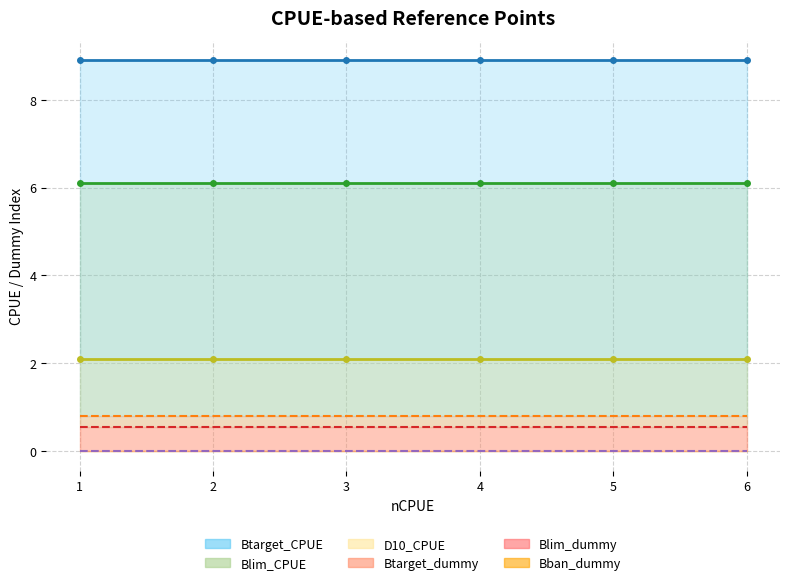

Between 4 and 6, which series saw the biggest shift?

Btarget_dummy